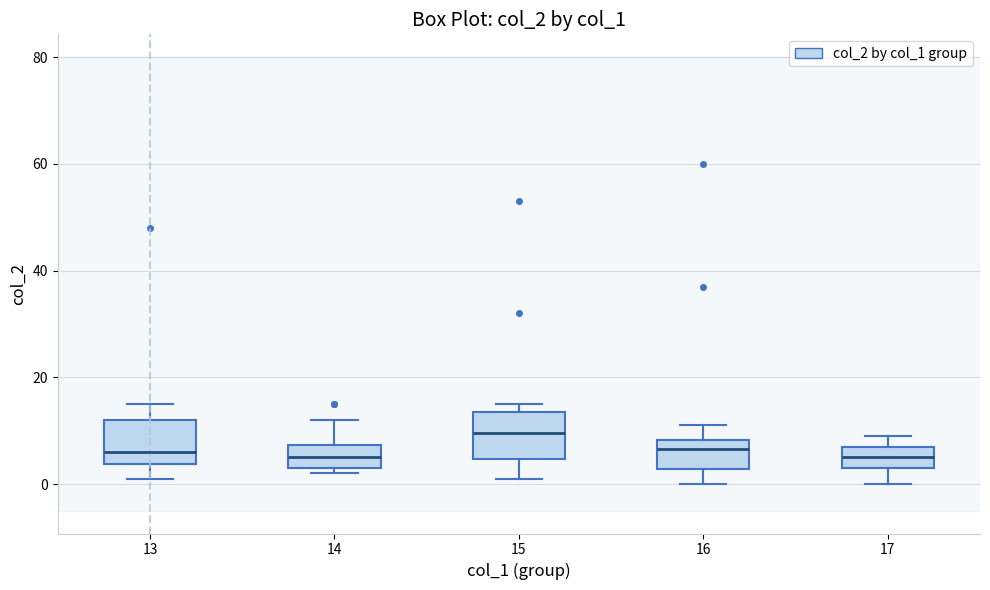

Reading left to right, transcribe this box plot: for each box, give where its median line is, the range the box spans, and where its two whiskers end, as read against the y-axis. The values are not printed on the chart, so give them approximately, as read against the axis.

13: median 6, box 4 to 12, whiskers 2 to 16
14: median 6, box 4 to 8, whiskers 2 to 12
15: median 10, box 4 to 14, whiskers 2 to 16
16: median 6, box 2 to 8, whiskers 0 to 12
17: median 6, box 4 to 8, whiskers 0 to 10